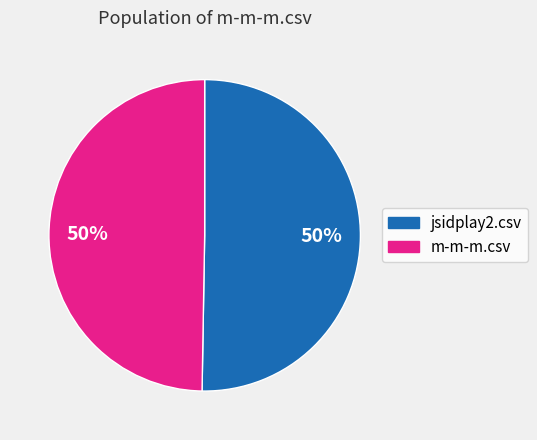

To the nearest percent, what is the average slice percentage?

50%